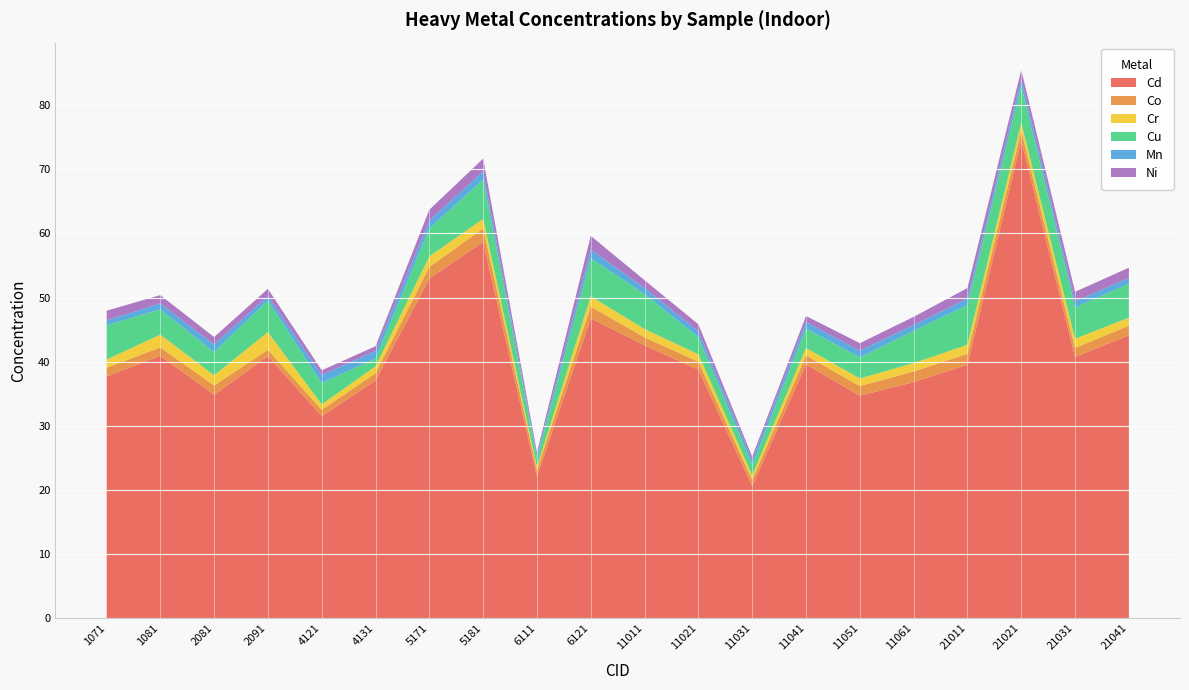

Reading left to right, list all the values displayed in this chart.

Cd: 1071=37.7	1081=40.9	2081=34.8	2091=40.9	4121=31.5	4131=37.1	5171=53.0	5181=58.7	6111=22.1	6121=46.7	11011=42.5	11021=38.7	11031=20.6	11041=39.6	11051=34.7	11061=36.8	21011=39.5	21021=74.5	21031=40.7	21041=44.1
Co: 1071=1.4	1081=1.3	2081=1.5	2091=1.0	4121=1.0	4131=1.1	5171=1.8	5181=2.1	6111=1.0	6121=1.9	11011=1.2	11021=1.3	11031=0.9	11041=1.4	11051=1.5	11061=1.7	21011=1.7	21021=1.5	21031=1.4	21041=1.5
Cr: 1071=1.3	1081=2.0	2081=1.6	2091=2.8	4121=0.8	4131=1.1	5171=1.6	5181=1.5	6111=0.5	6121=1.6	11011=1.3	11021=1.2	11031=0.7	11041=1.2	11051=1.2	11061=1.3	21011=1.4	21021=1.2	21031=1.4	21041=1.2
Cu: 1071=5.4	1081=3.9	2081=3.6	2091=4.9	4121=3.3	4131=1.3	5171=4.3	5181=6.2	6111=1.3	6121=5.9	11011=5.5	11021=2.7	11031=1.6	11041=3.1	11051=3.3	11061=5.1	21011=6.2	21021=5.8	21031=4.9	21041=5.3
Mn: 1071=0.7	1081=0.9	2081=1.2	2091=0.7	4121=1.3	4131=1.2	5171=1.3	5181=1.3	6111=0.4	6121=1.3	11011=1.0	11021=0.9	11031=0.8	11041=1.0	11051=1.0	11061=0.9	21011=1.0	21021=1.1	21031=0.9	21041=0.9
Ni: 1071=1.5	1081=1.3	2081=1.1	2091=1.1	4121=0.7	4131=0.7	5171=1.7	5181=2.0	6111=0.5	6121=2.1	11011=1.2	11021=1.1	11031=0.5	11041=0.9	11051=1.2	11061=1.3	21011=1.6	21021=1.4	21031=1.5	21041=1.6